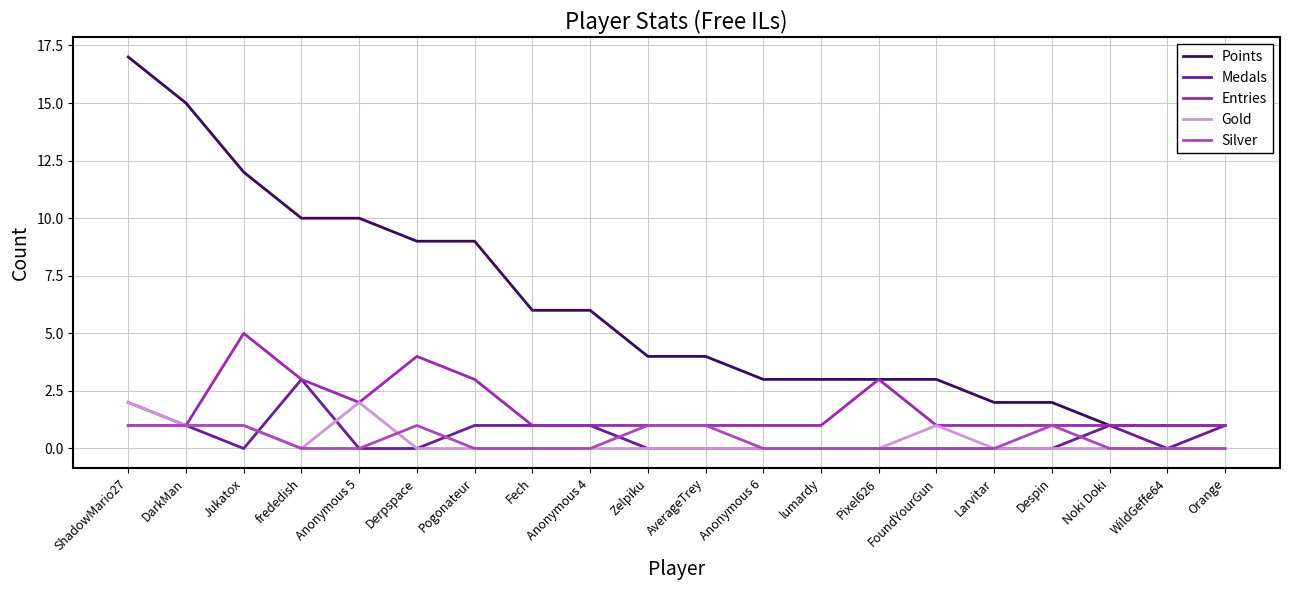

At which category does Entries reach its first local valley?

DarkMan